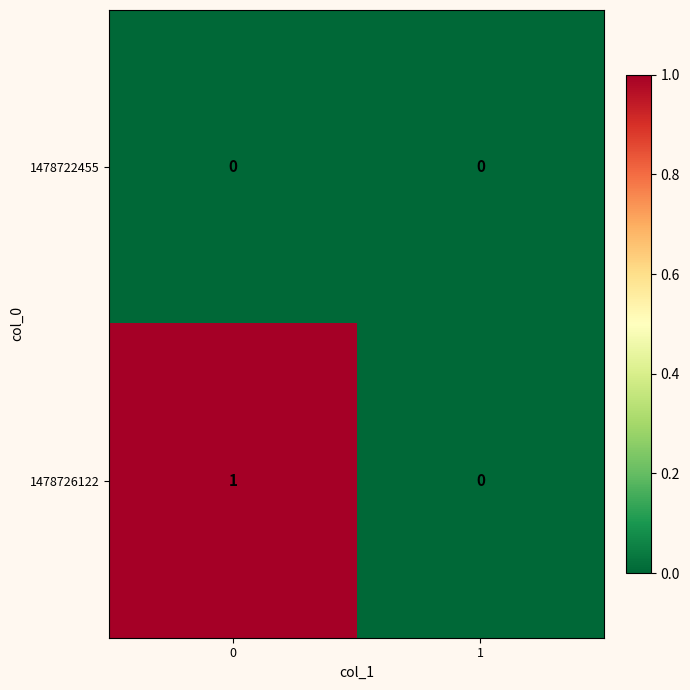

Rank the series at 0 from lowest to highest value.

1478722455, 1478726122